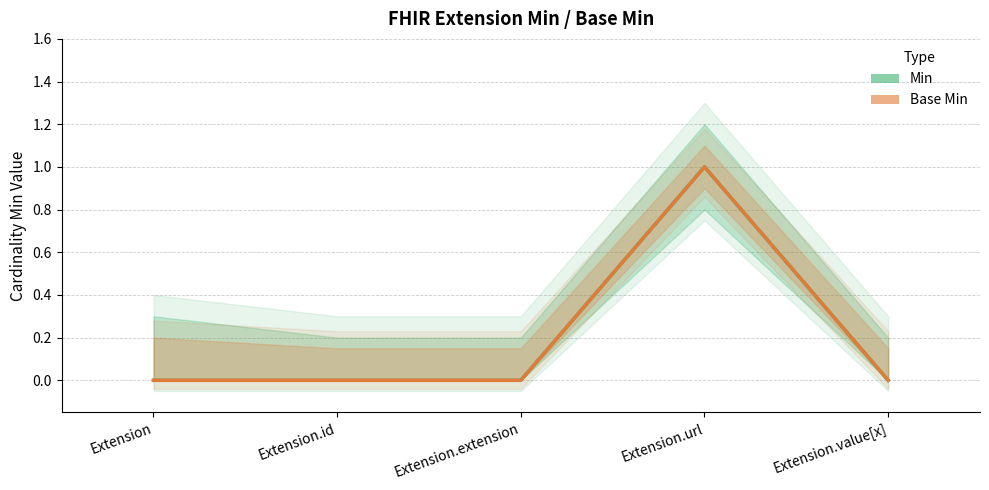

Is it true that Base Min equals 1 at Extension.url?

True